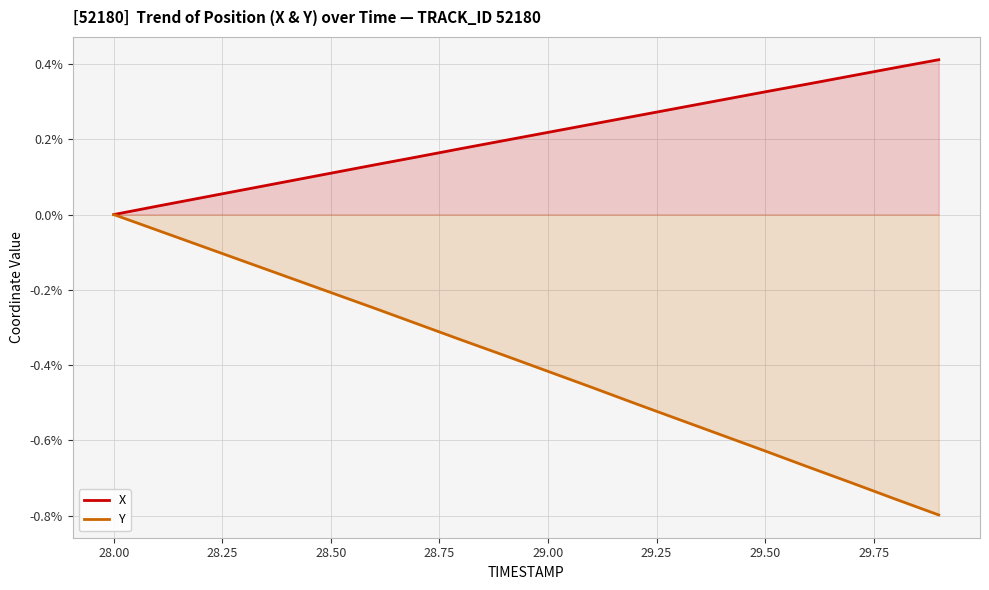

Which series has the largest total across all categories?

X